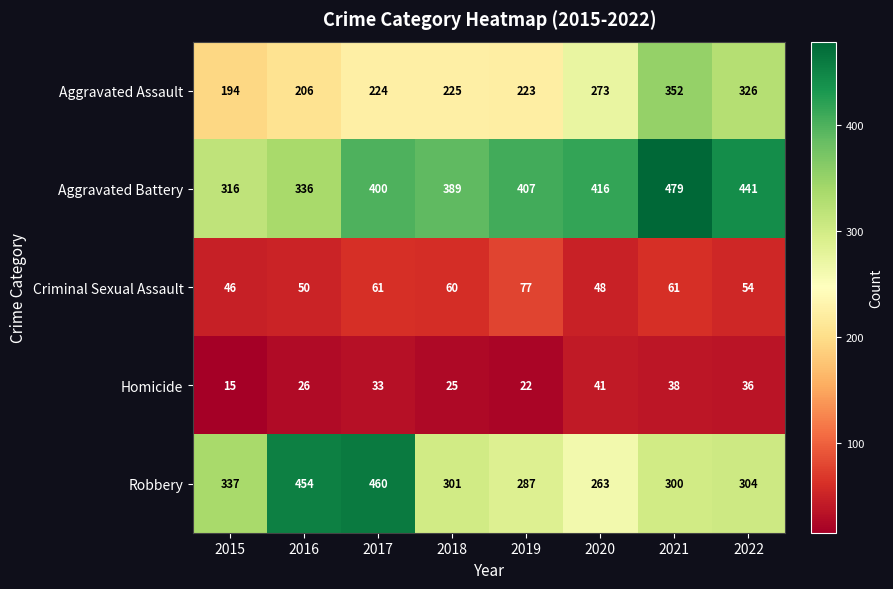

At how many categories does at least one series exceed 24?

8